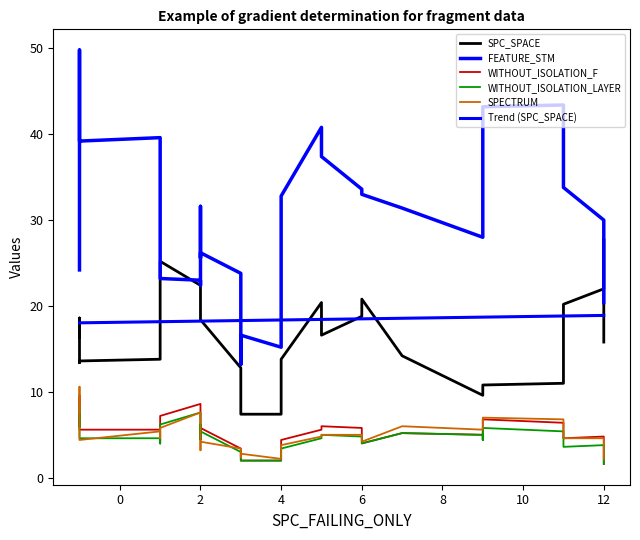

List the series in order of their peak value, lowest first.

WITHOUT_ISOLATION_F, WITHOUT_ISOLATION_LAYER, SPECTRUM, SPC_SPACE, FEATURE_STM